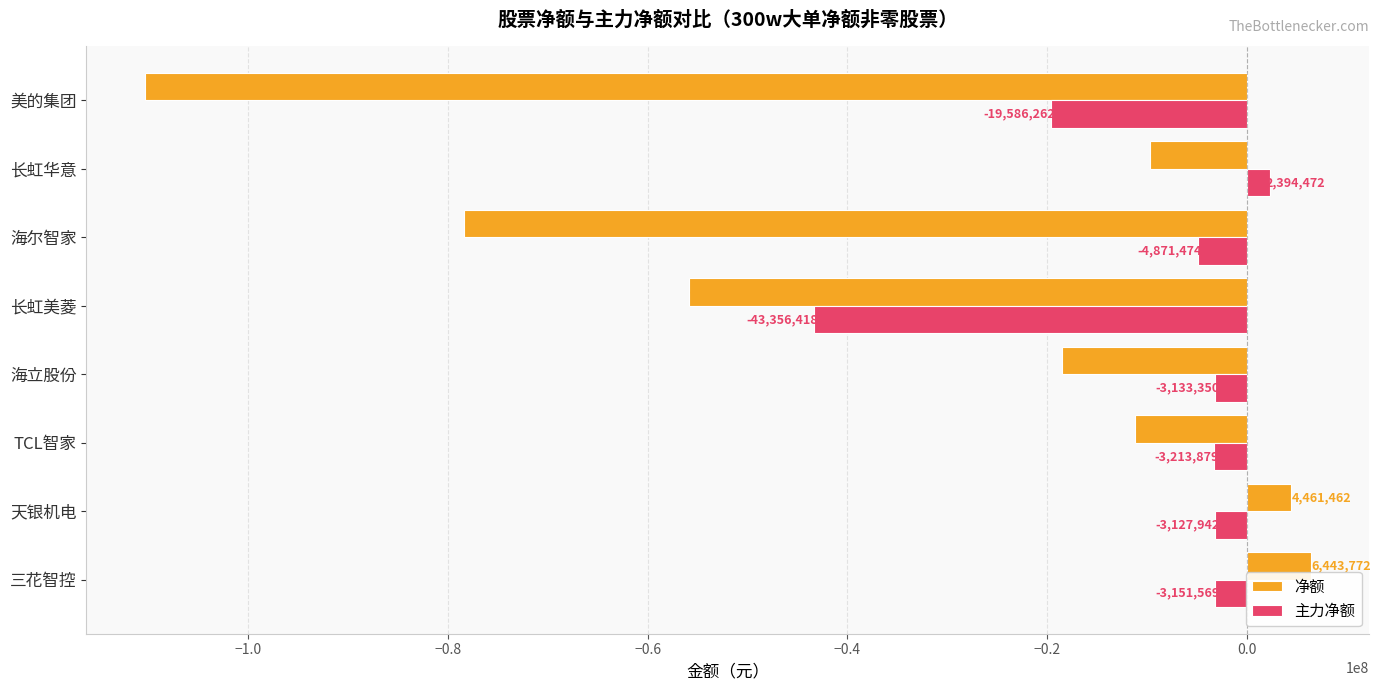

What is the maximum value for 主力净额?

2394472